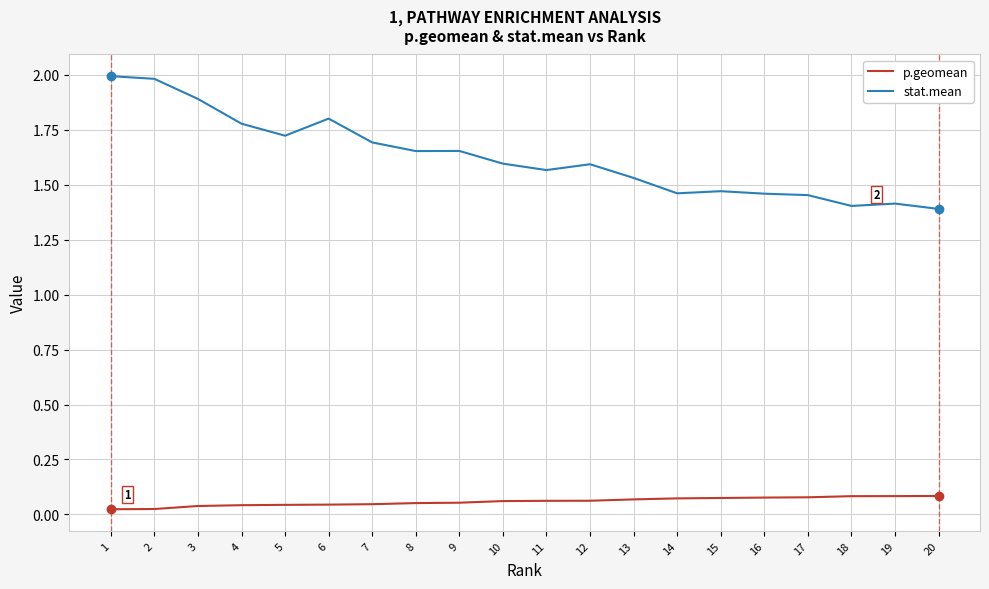

The value of stat.mean at 17 is 1.0. True or false?

False